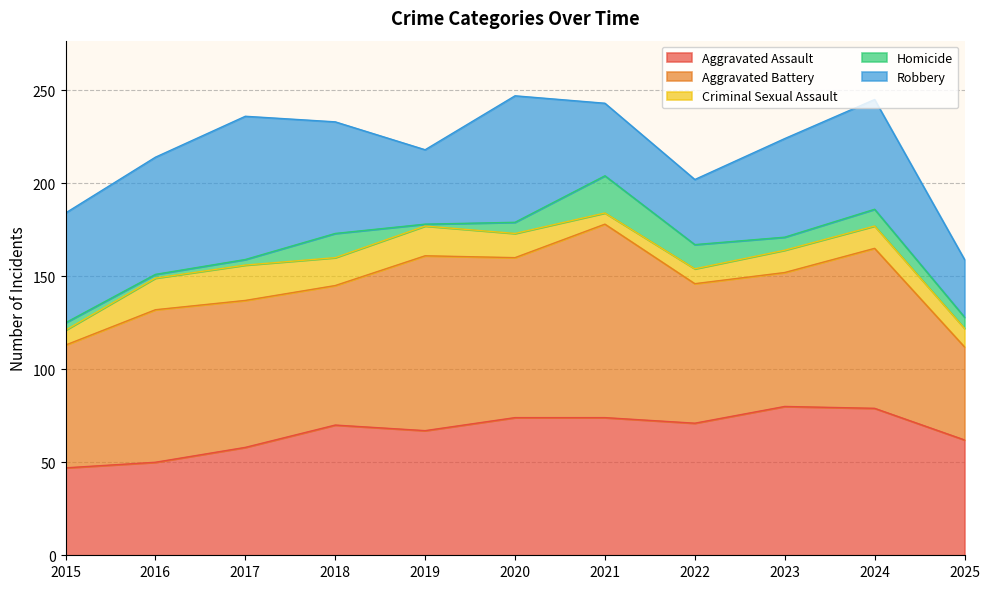

At which category does the chart reach its minimum across all series?

2019